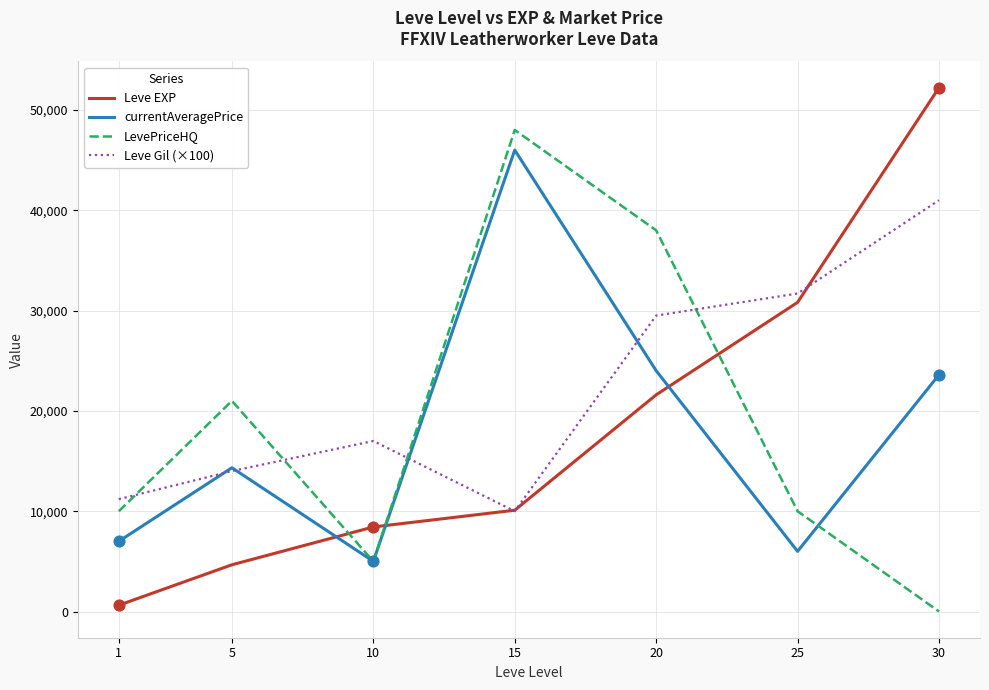

At which category is the sum across all series the highest?

30